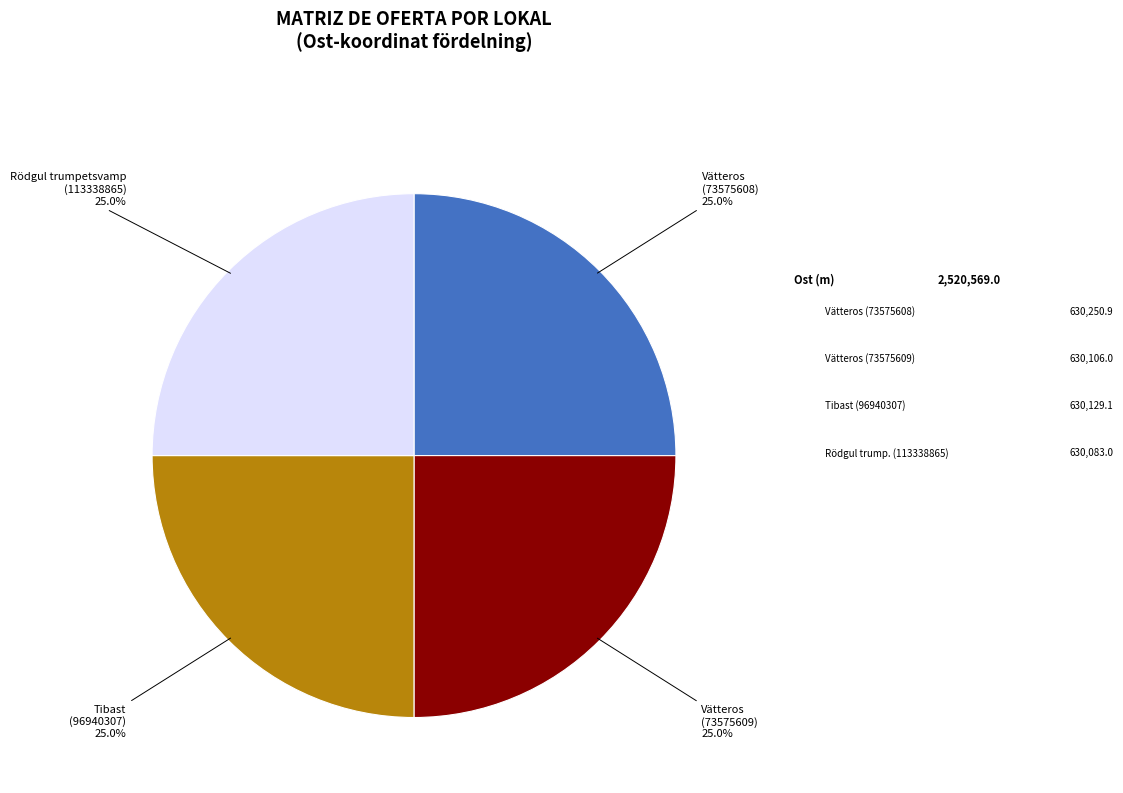

To the nearest percent, what portion does Vätteros (73575609) represent?

25%